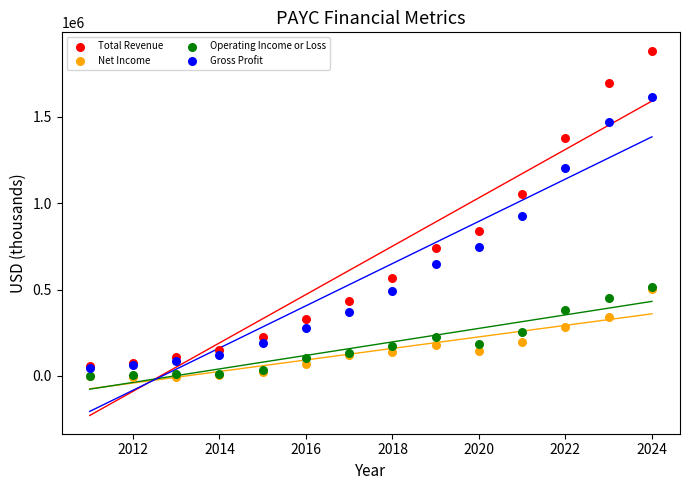

In the Total Revenue series, what Y value is closest to 970200?

1055500